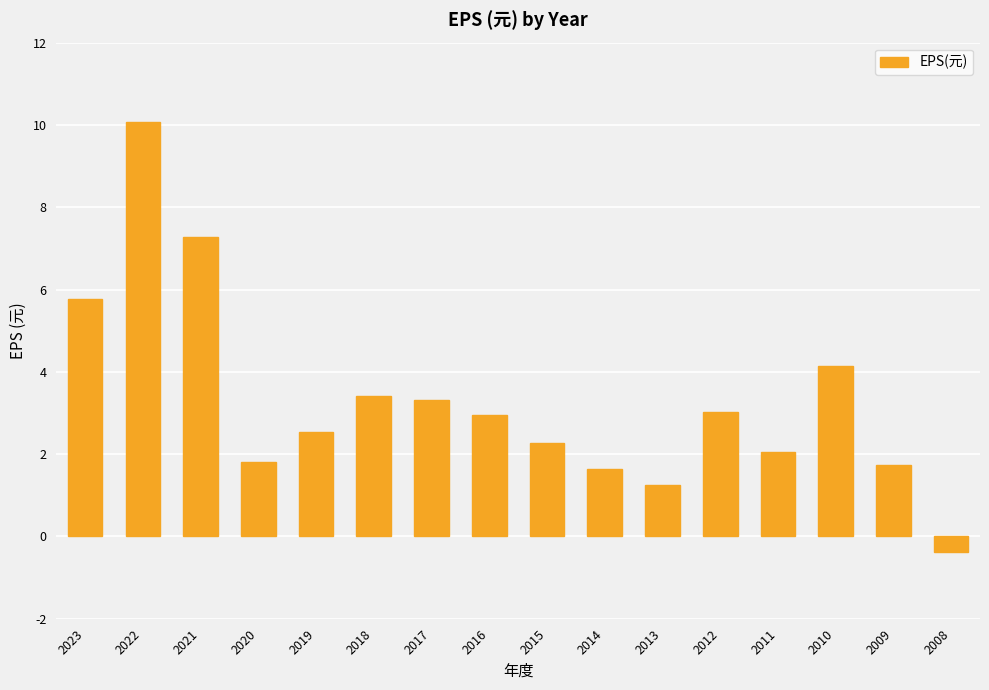

What is the approximate value at 2008?

-0.4